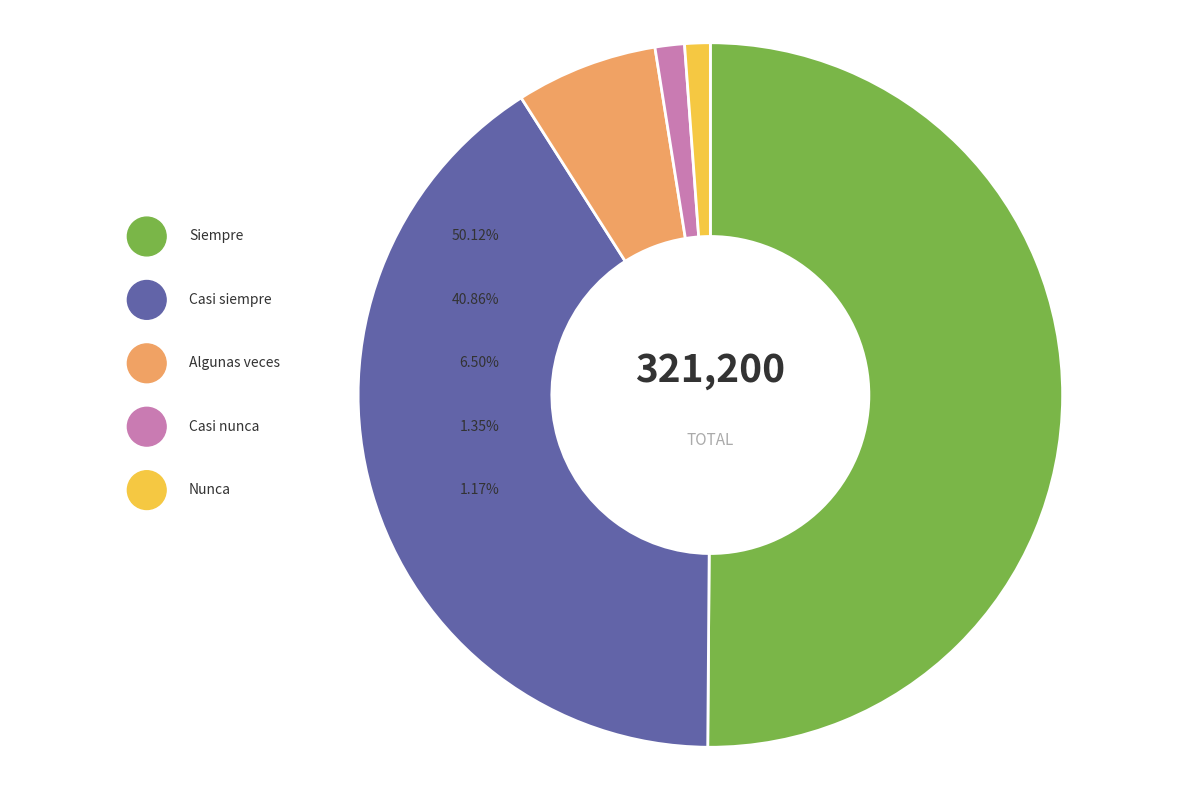

To the nearest percent, what portion does Casi nunca represent?

1%